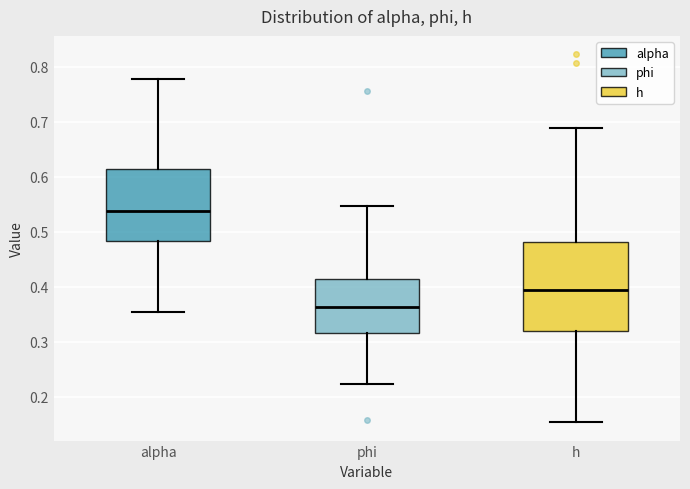

Where is the lower edge of the box for alpha on the y-axis? The values are not printed on the chart, so give them approximately, as read against the axis.

0.48